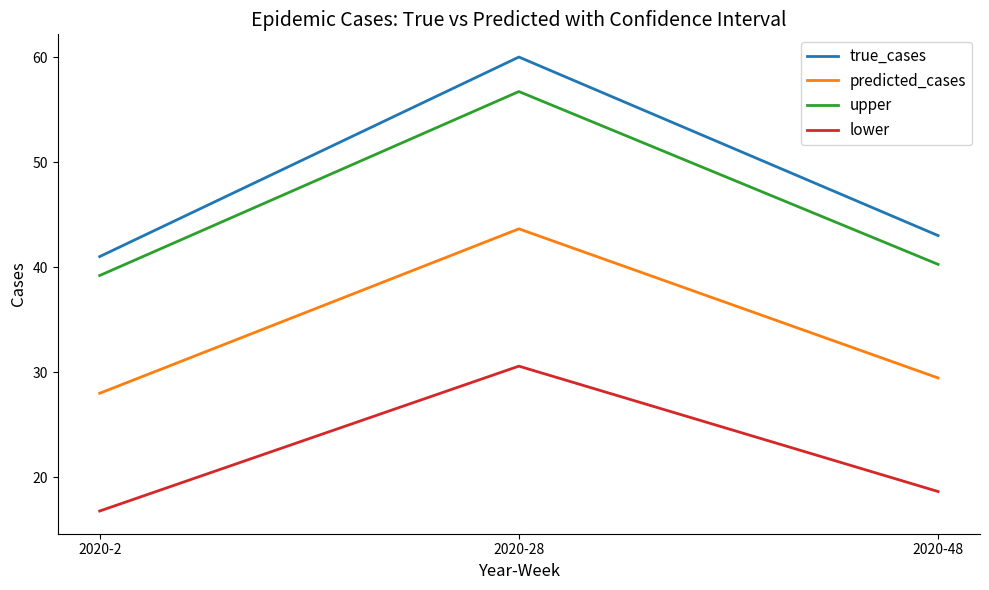

How many true_cases values are between 41 and 60?

3